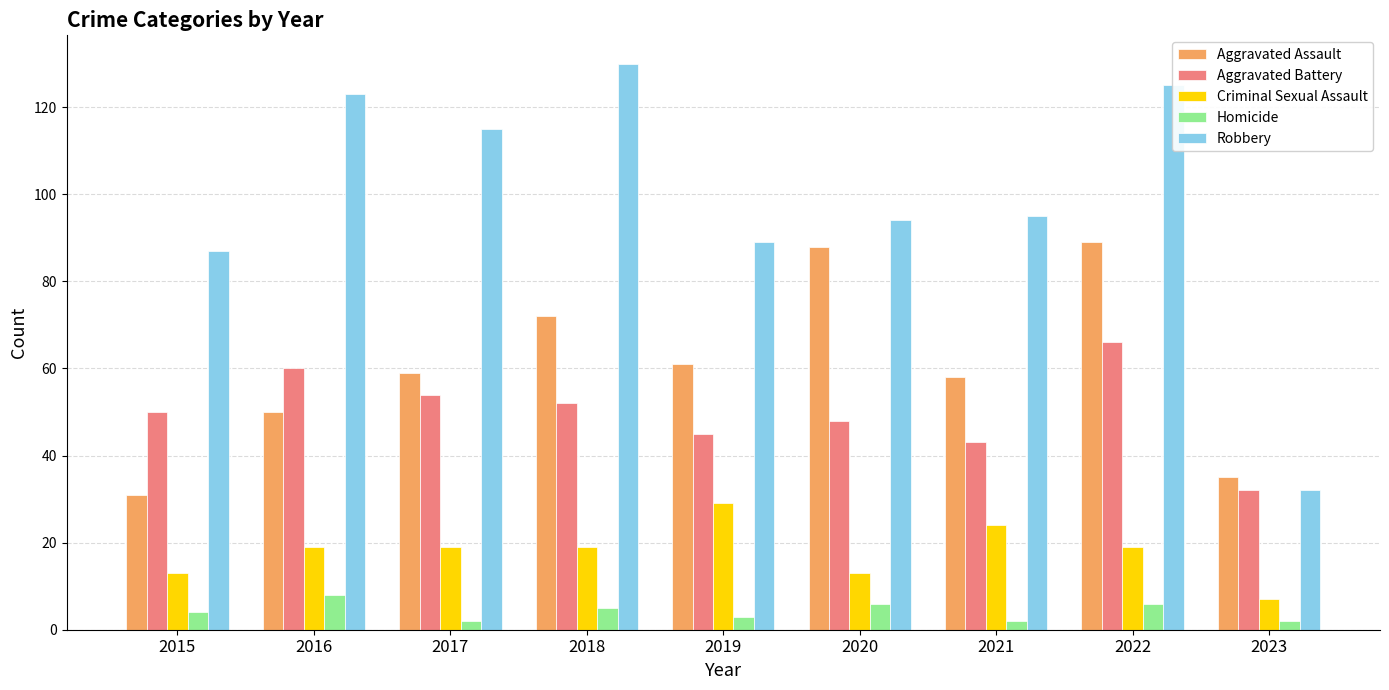

At which category is the sum across all series the highest?

2022